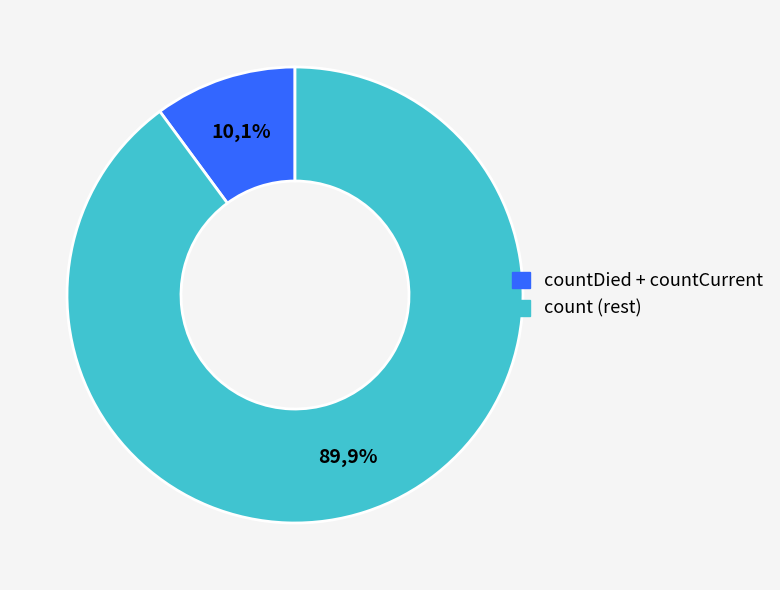

Is there any slice that represents more than half of the pie?

Yes